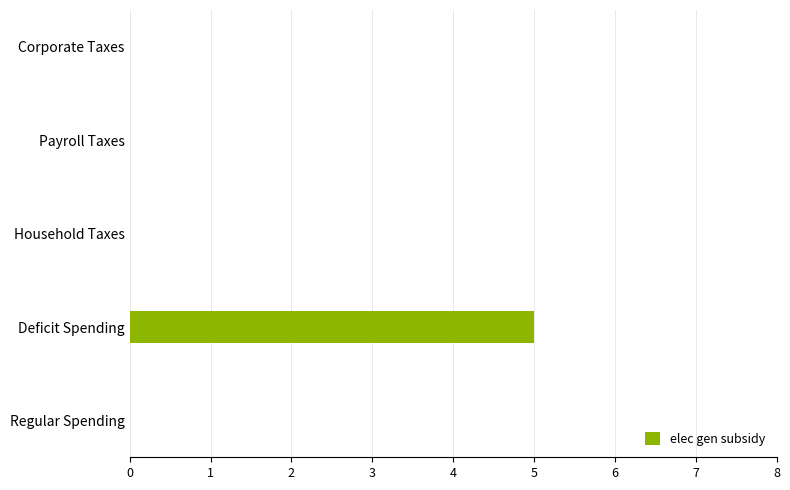

Reading bottom to top, list all the values displayed in this chart.

Regular Spending=0	Deficit Spending=5	Household Taxes=0	Payroll Taxes=0	Corporate Taxes=0